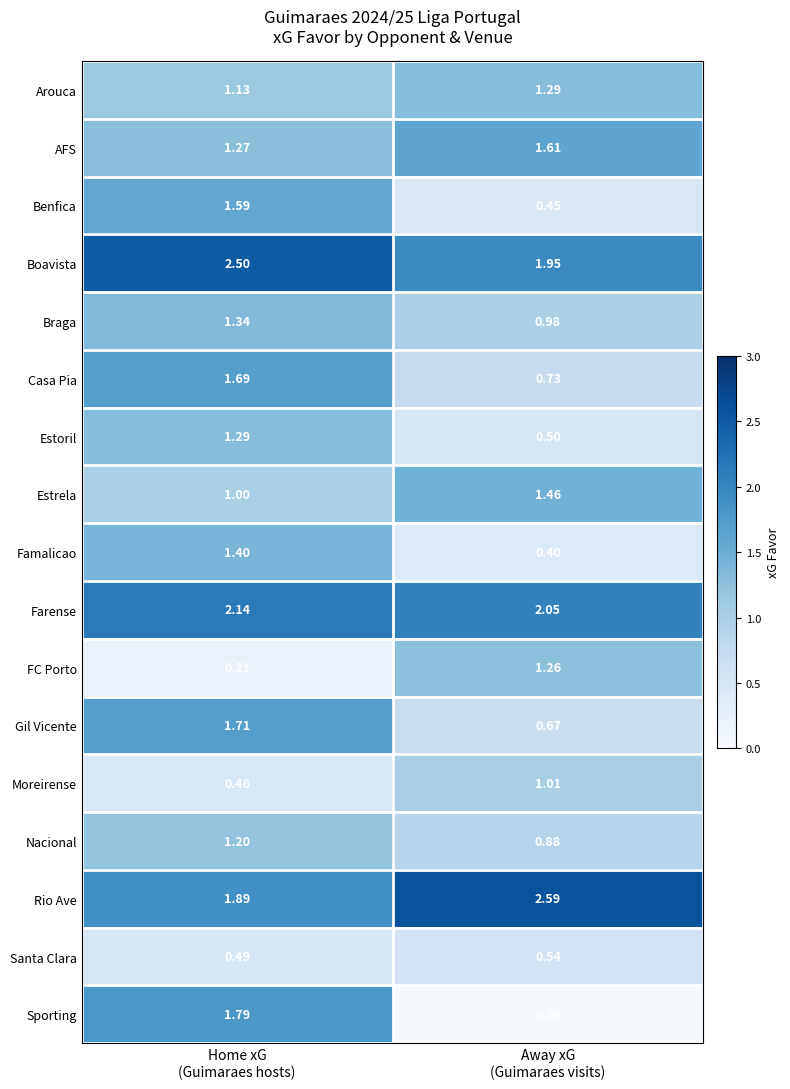

Which series has the widest spread of values?

Sporting